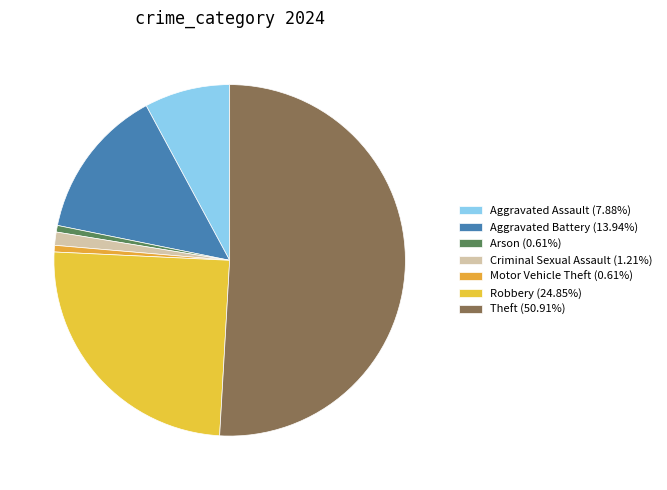

Which slice is the largest?

Theft